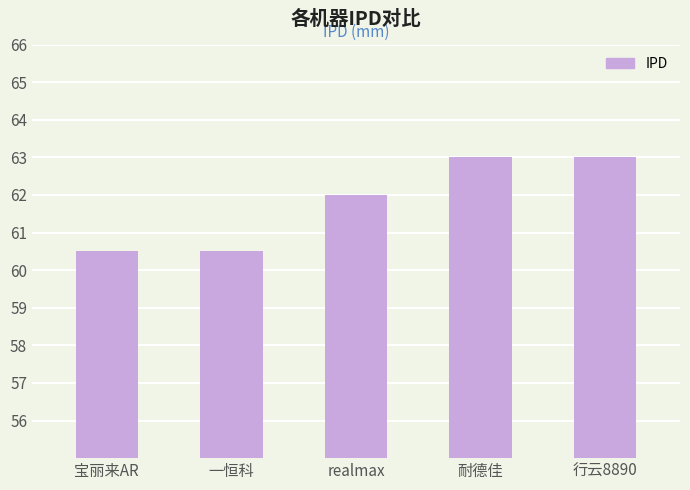

Which has a higher value, 一恒科 or realmax?

realmax